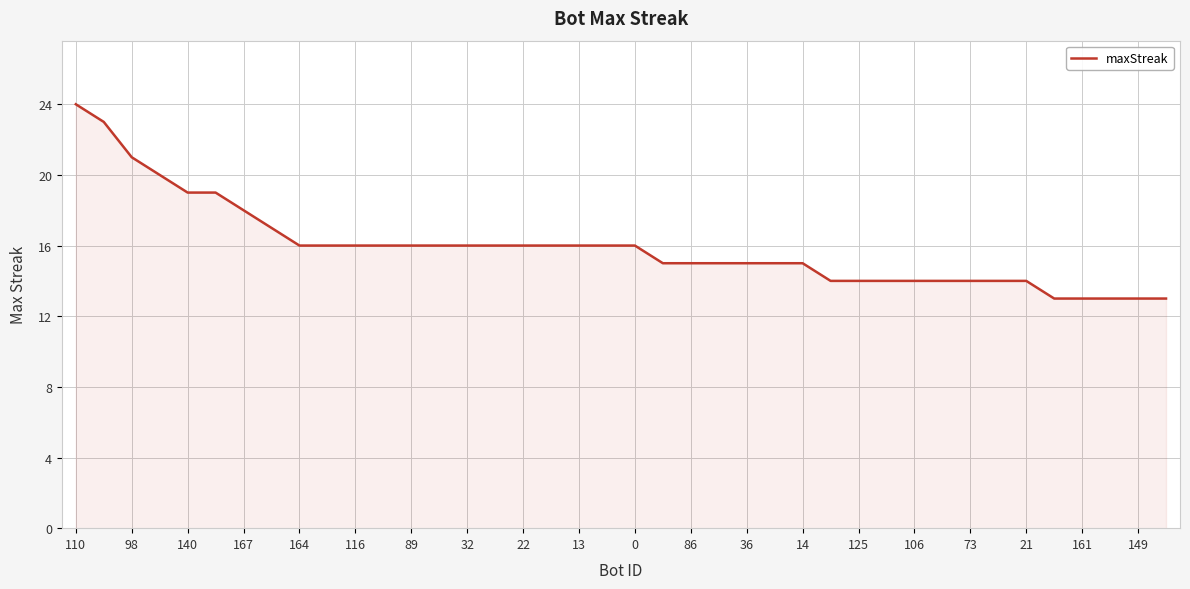

What is the smallest value displayed?

13